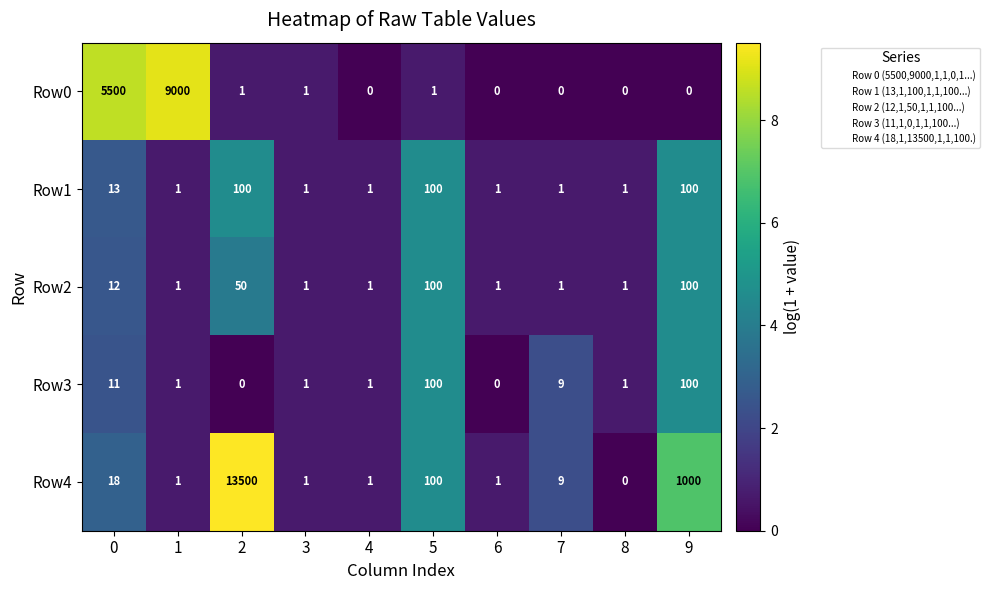

True or false: Row1 has a value of 1 at 1.

True